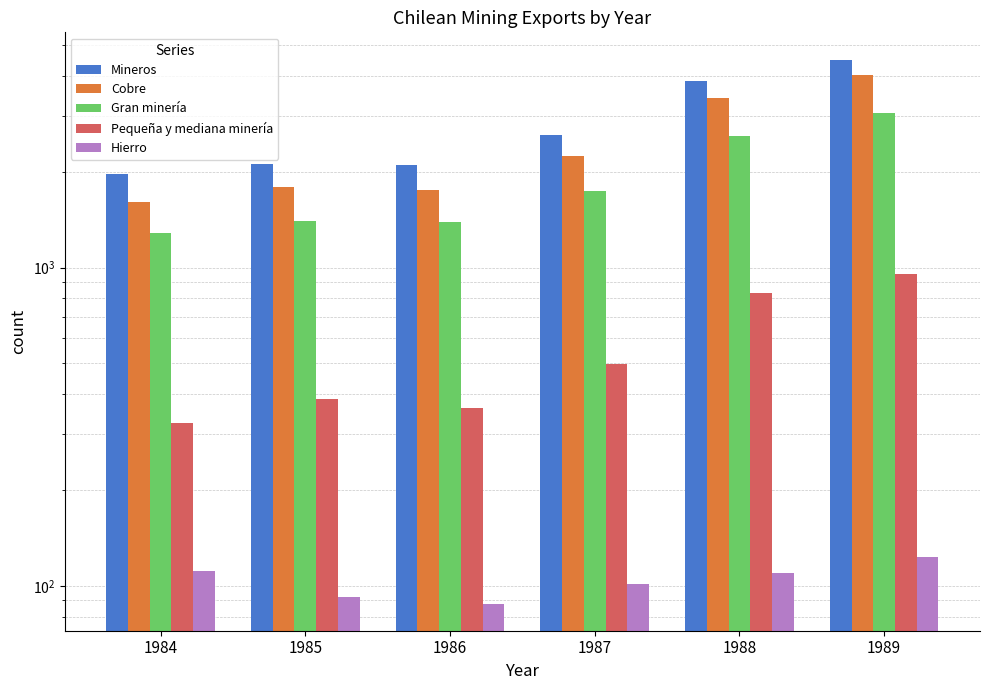

Reading left to right, list all the values displayed in this chart.

Mineros: 1984=1962	1985=2121	1986=2096	1987=2603	1988=3848	1989=4502
Cobre: 1984=1604	1985=1789	1986=1757	1987=2235	1988=3416	1989=4021
Gran minería: 1984=1280	1985=1402	1986=1394	1987=1736	1988=2583	1989=3066
Pequeña y mediana minería: 1984=324	1985=387	1986=363	1987=499	1988=833	1989=955
Hierro: 1984=111	1985=92	1986=88	1987=101	1988=110	1989=123